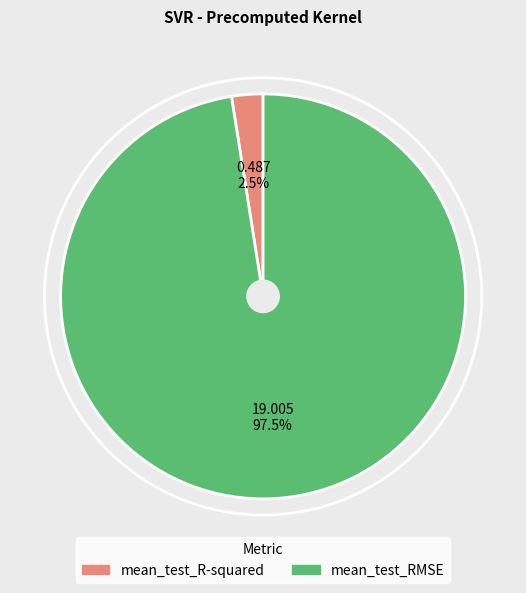

Which category has the smallest portion of the pie?

mean_test_R-squared